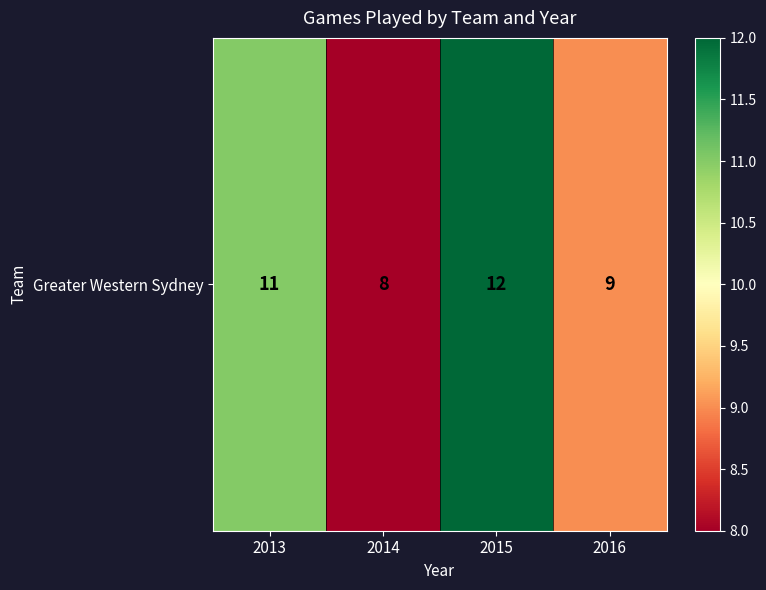

What is the maximum value shown in the chart?

12